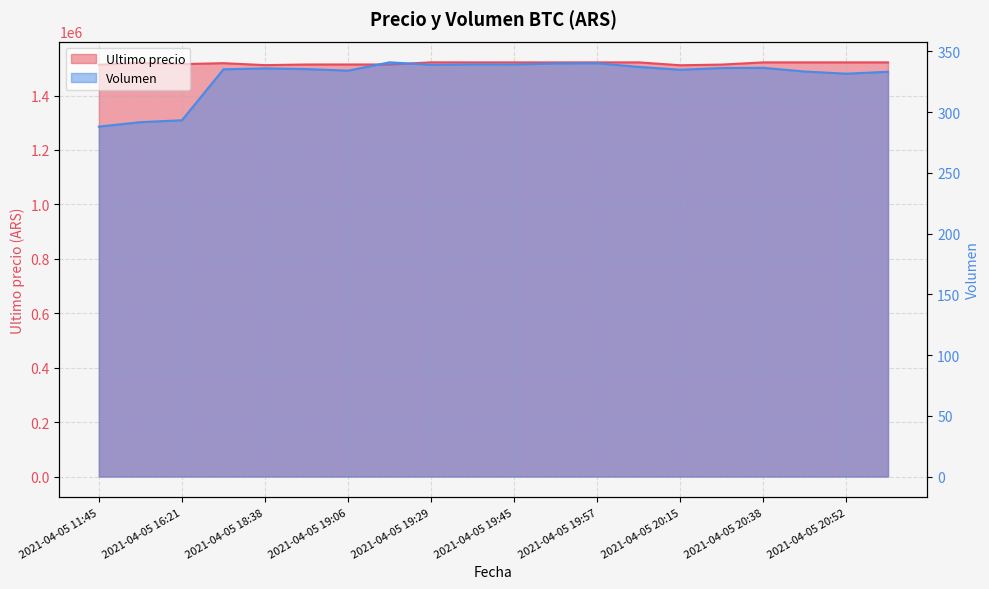

Which category has the lowest value across all series?

2021-04-05 11:45